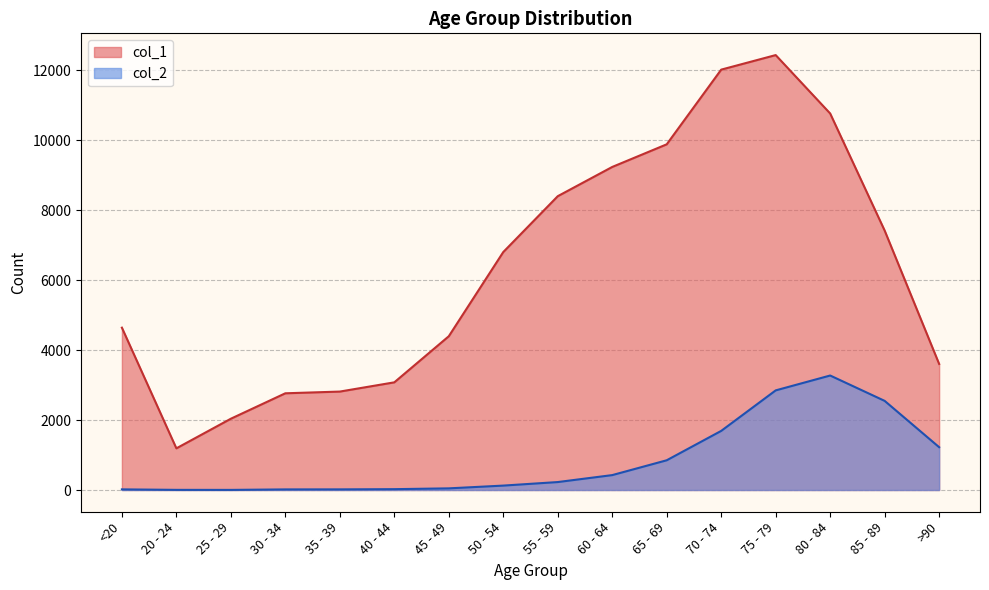

What is the label of the 1st point from the right?

>90